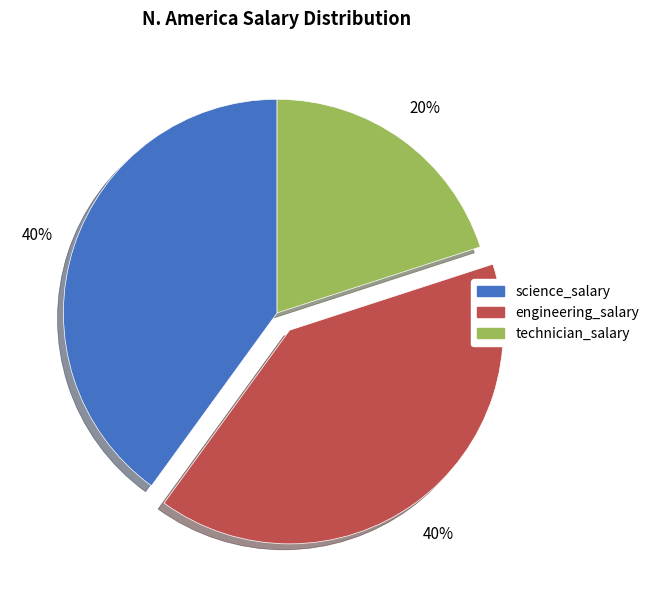

Does engineering_salary account for over 50% of the chart?

No